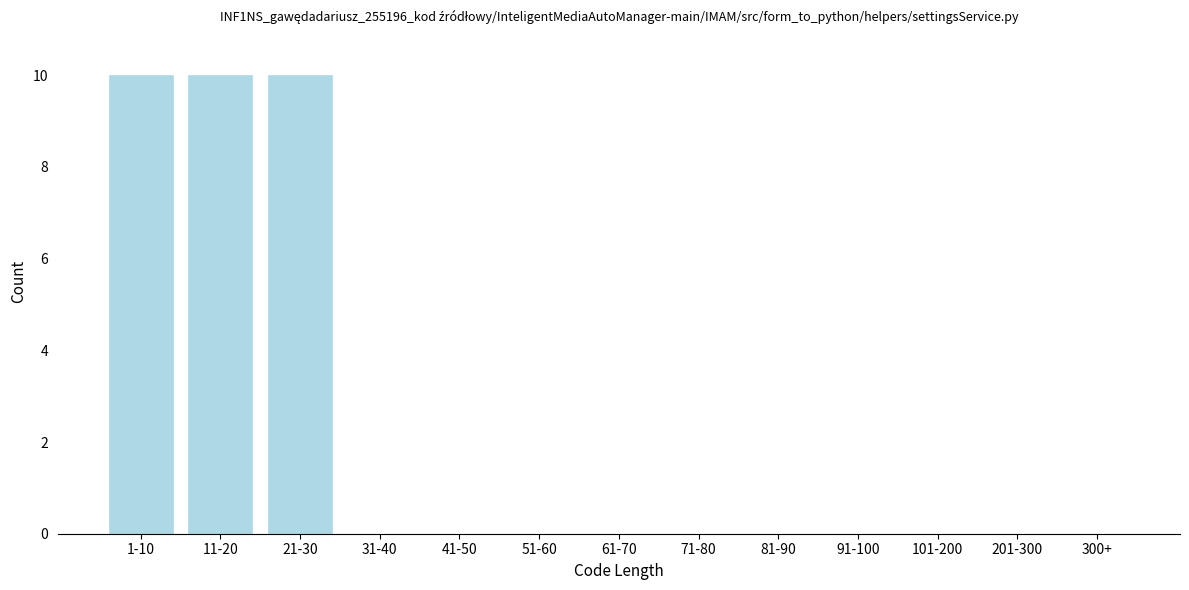

Reading left to right, transcribe all the data shown in this chart.

1-10=10	11-20=10	21-30=10	31-40=0	41-50=0	51-60=0	61-70=0	71-80=0	81-90=0	91-100=0	101-200=0	201-300=0	300+=0